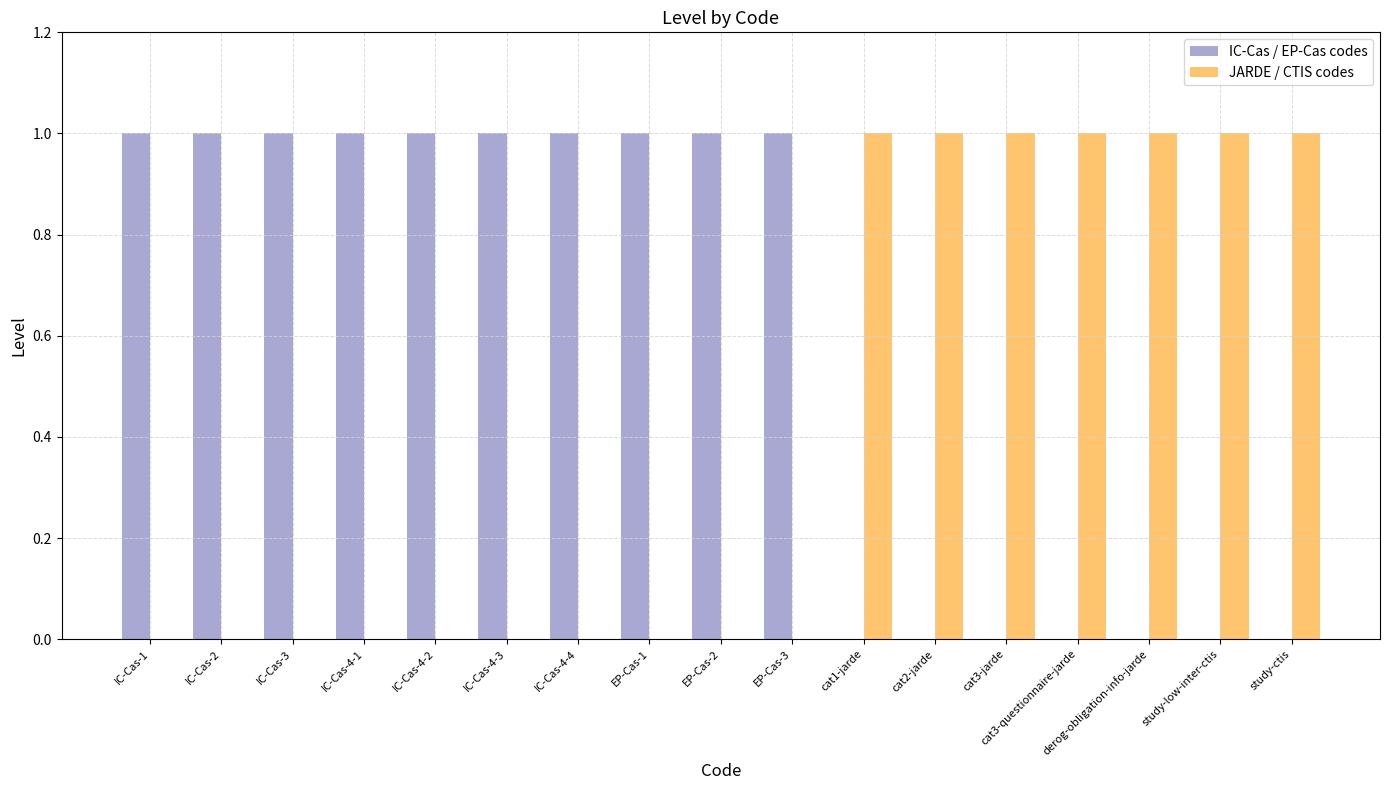

Reading left to right, list all the values displayed in this chart.

IC-Cas / EP-Cas codes: IC-Cas-1=1	IC-Cas-2=1	IC-Cas-3=1	IC-Cas-4-1=1	IC-Cas-4-2=1	IC-Cas-4-3=1	IC-Cas-4-4=1	EP-Cas-1=1	EP-Cas-2=1	EP-Cas-3=1	cat1-jarde=0	cat2-jarde=0	cat3-jarde=0	cat3-questionnaire-jarde=0	derog-obligation-info-jarde=0	study-low-inter-ctis=0	study-ctis=0
JARDE / CTIS codes: IC-Cas-1=0	IC-Cas-2=0	IC-Cas-3=0	IC-Cas-4-1=0	IC-Cas-4-2=0	IC-Cas-4-3=0	IC-Cas-4-4=0	EP-Cas-1=0	EP-Cas-2=0	EP-Cas-3=0	cat1-jarde=1	cat2-jarde=1	cat3-jarde=1	cat3-questionnaire-jarde=1	derog-obligation-info-jarde=1	study-low-inter-ctis=1	study-ctis=1